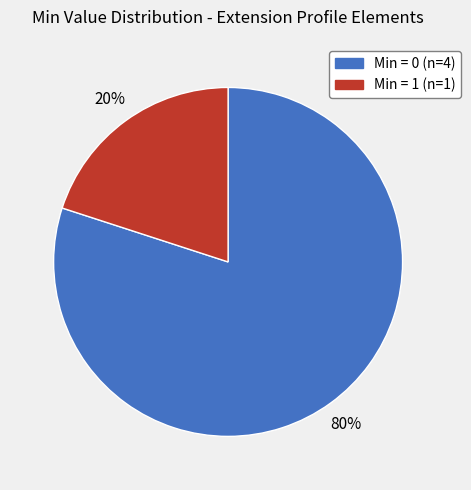

How many slices are in this pie chart?

2